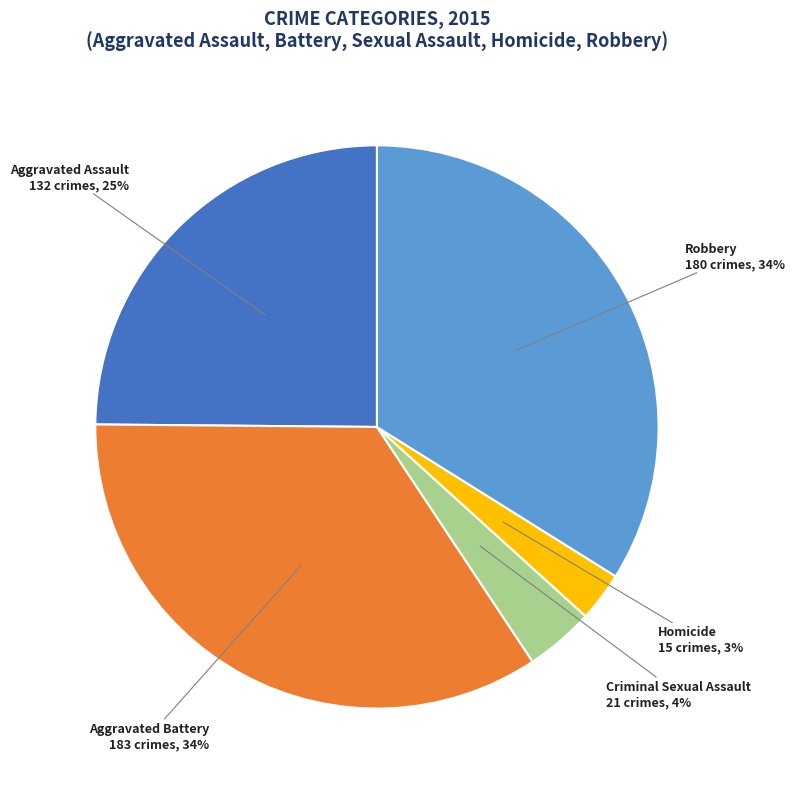

How many slices are in this pie chart?

5